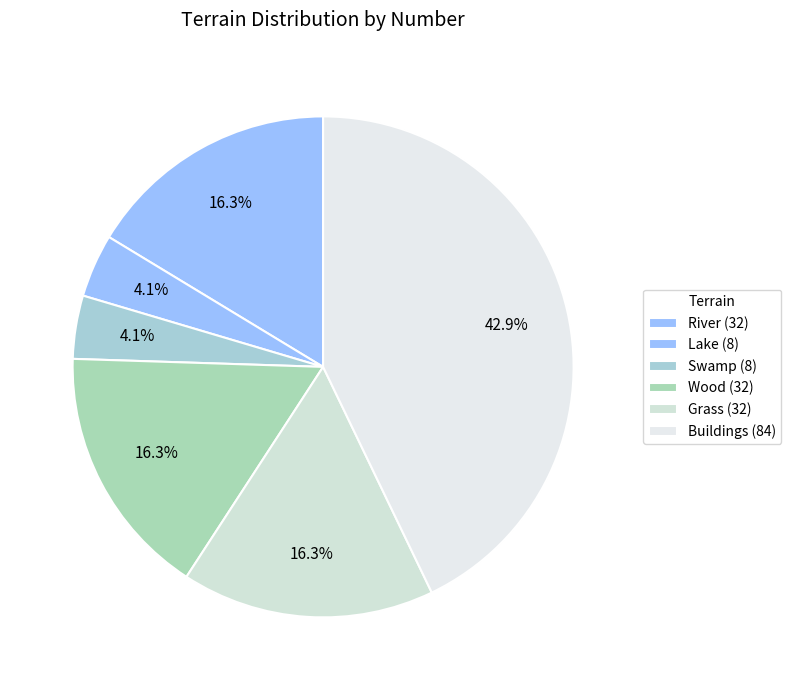

How many slices are in this pie chart?

6